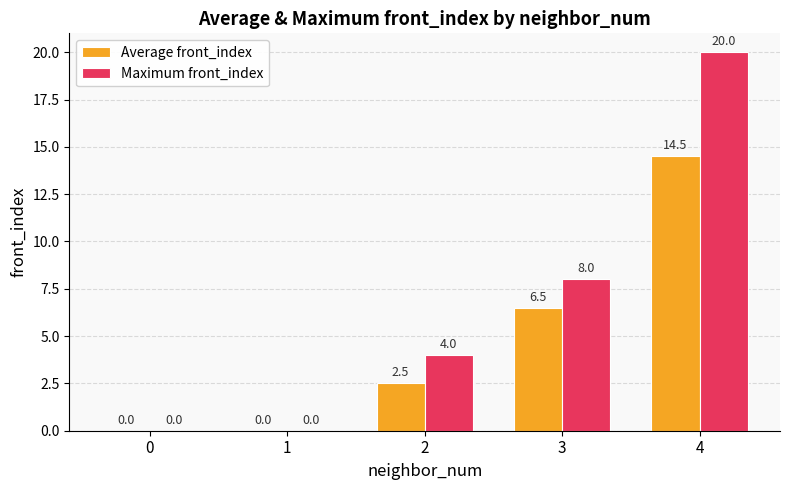

At which label does Maximum front_index reach its peak?

4